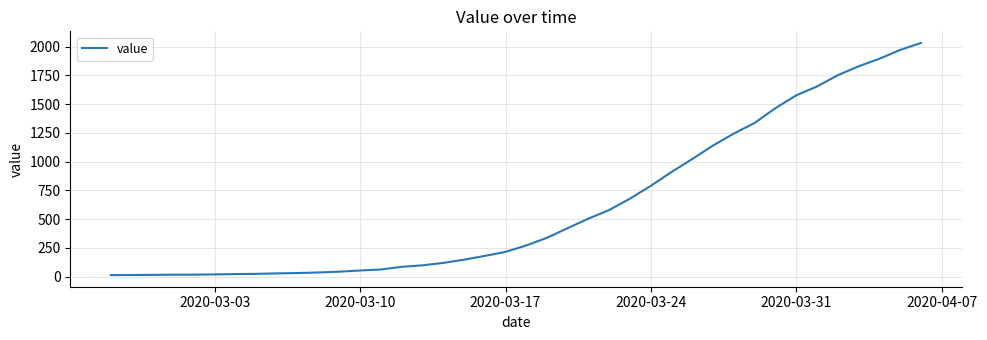

What is the greatest value displayed?

2032